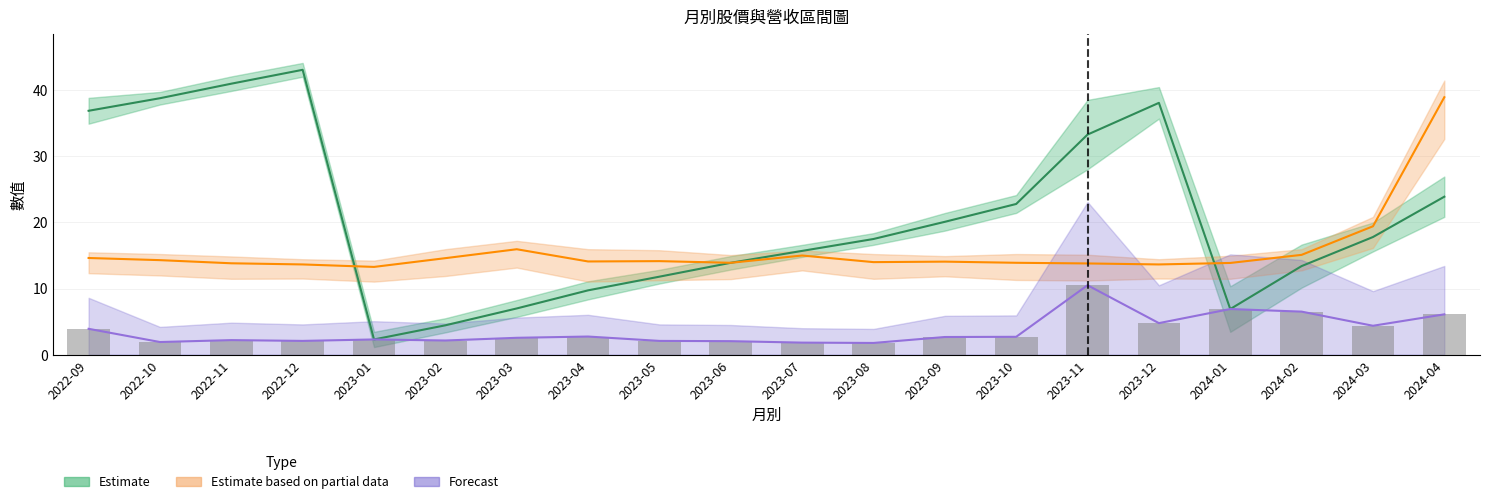

Reading right to left, extract all data points from this chart.

累計營收(億): 23.9	17.8	13.4	6.9	38.1	33.3	22.8	20.1	17.5	15.7	13.9	11.8	9.7	7.0	4.4	2.3	43.1	41.0	38.8	36.9
單月營收(億): 6.1	4.4	6.5	6.9	4.8	10.5	2.7	2.7	1.8	1.8	2.0	2.1	2.7	2.5	2.1	2.3	2.1	2.2	1.9	3.9
最高價: 39.0	19.4	15.1	13.9	13.7	13.8	13.9	14.1	14.0	15.0	13.9	14.2	14.1	15.9	14.6	13.3	13.7	13.8	14.3	14.6